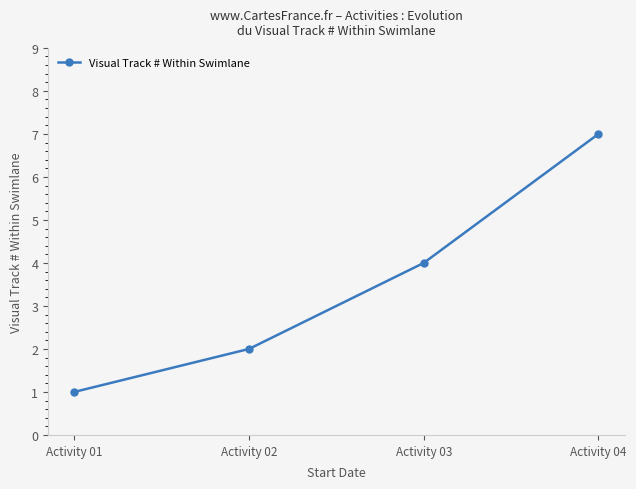

List the labels in order of value, smallest first.

Activity 01, Activity 02, Activity 03, Activity 04